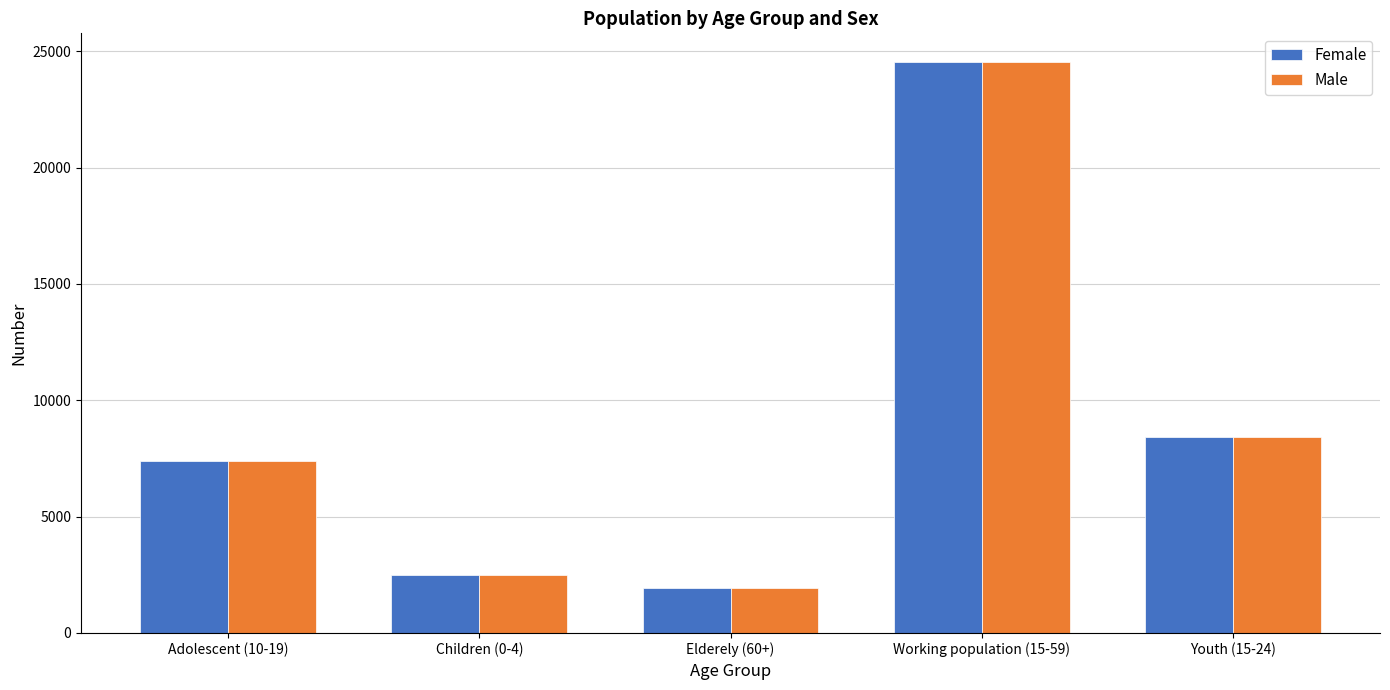

Reading left to right, what are all the values shown in this chart?

Female: Adolescent (10-19)=7372	Children (0-4)=2502	Elderely (60+)=1941	Working population (15-59)=24546	Youth (15-24)=8442
Male: Adolescent (10-19)=7372	Children (0-4)=2502	Elderely (60+)=1941	Working population (15-59)=24546	Youth (15-24)=8442